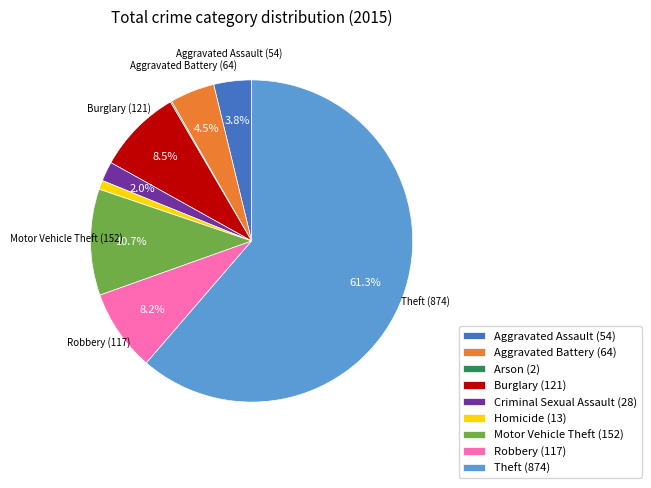

Between Robbery and Aggravated Assault, which is larger?

Robbery